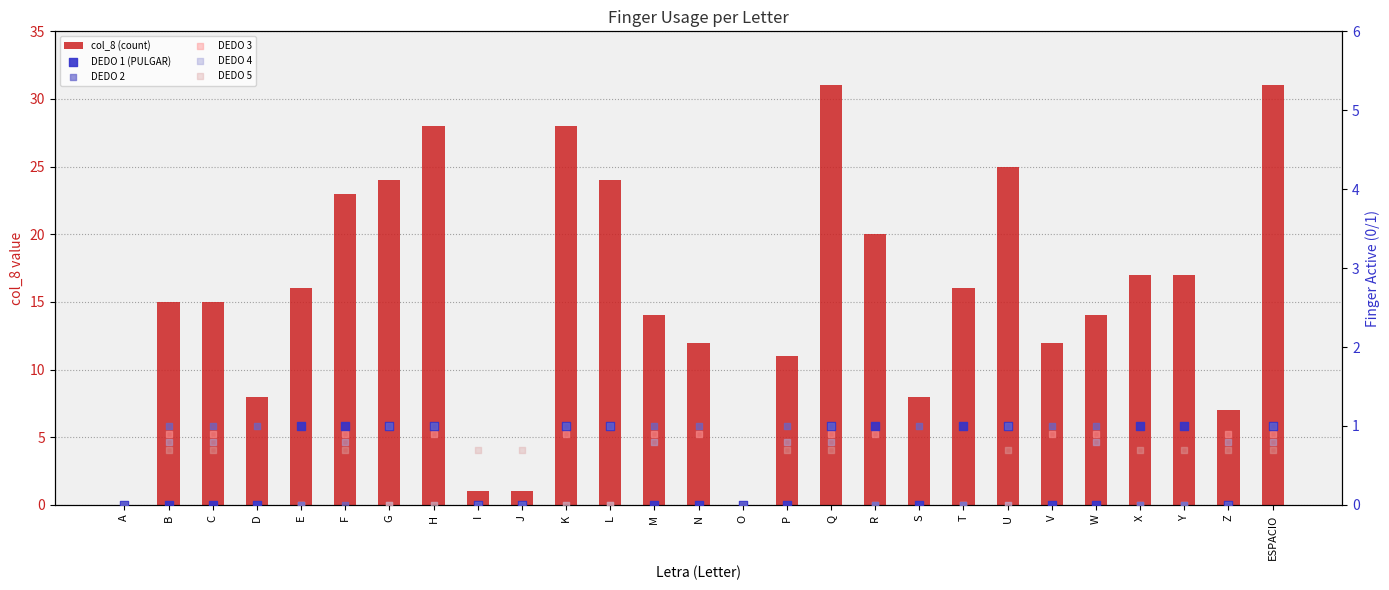

Which series has the largest Y range (max minus min)?

col_8 (count)